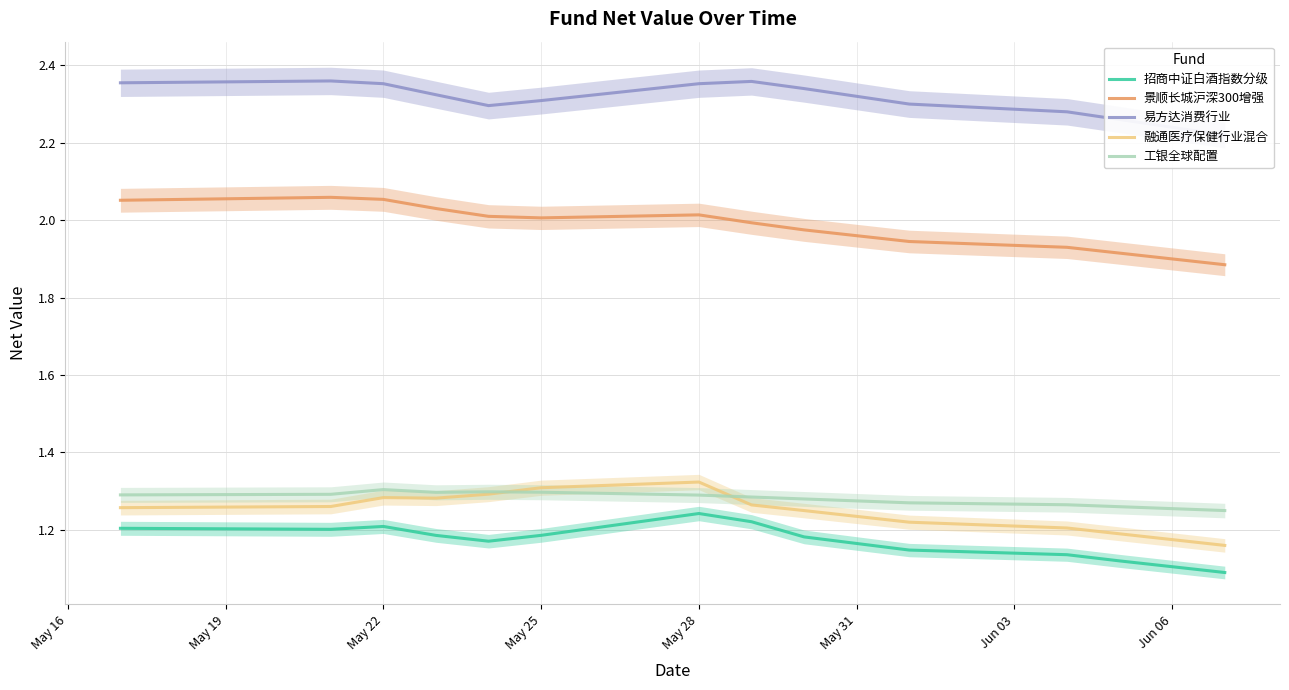

Is it true that 工银全球配置 equals 0.3 at Jun 06?

False